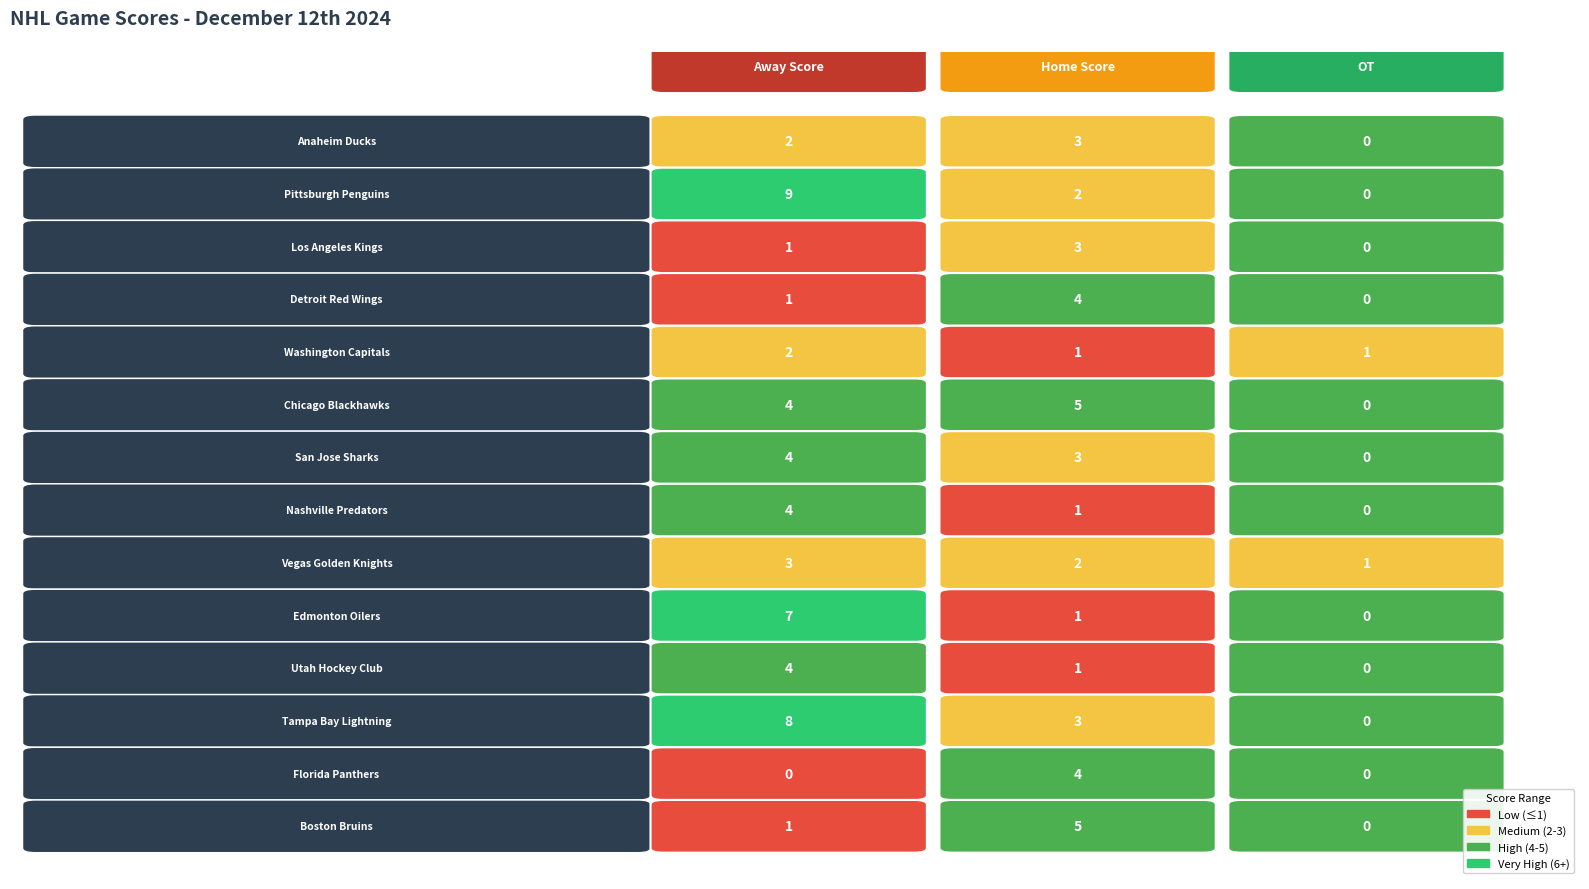

Is the value of Tampa Bay Lightning at Home Score greater than the value of Utah Hockey Club at Away Score?

No